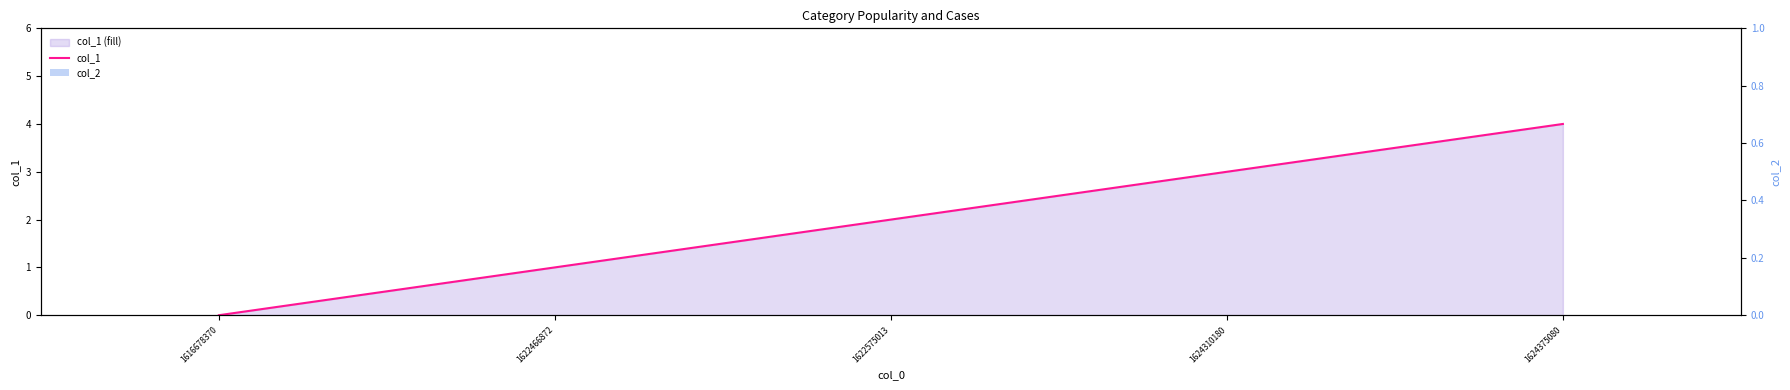

Which series has the largest range (max minus min)?

col_1